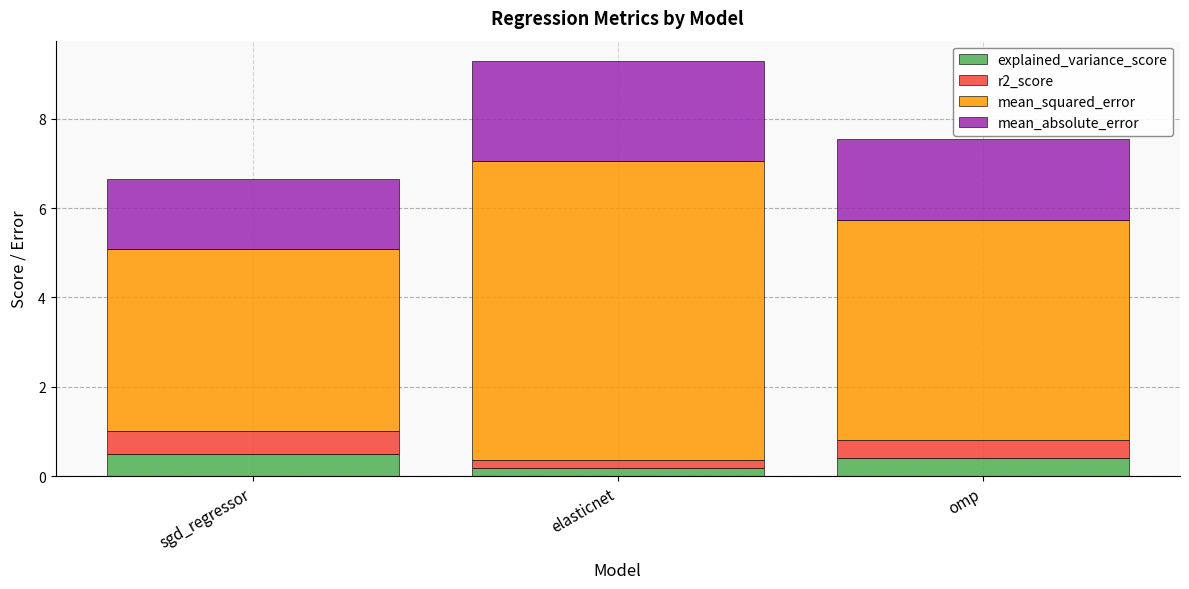

Which category has the lowest value in the explained_variance_score series?

elasticnet